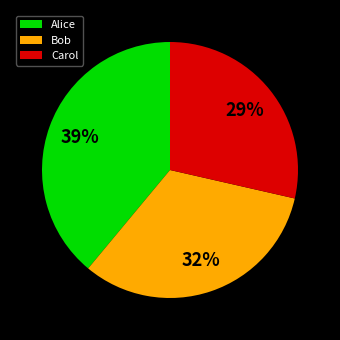

To the nearest percent, what is the average slice percentage?

33%